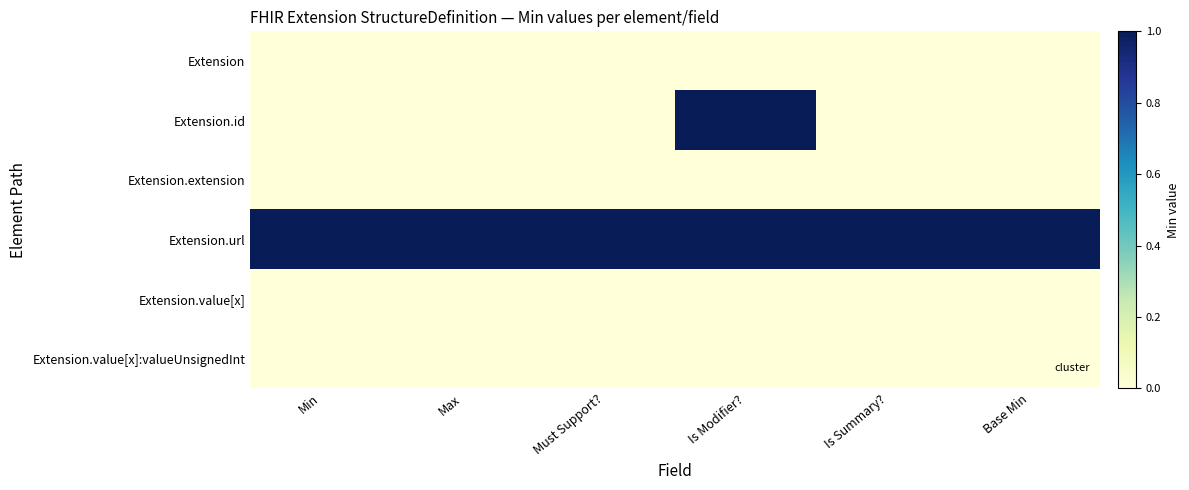

What is the maximum value shown in the chart?

1